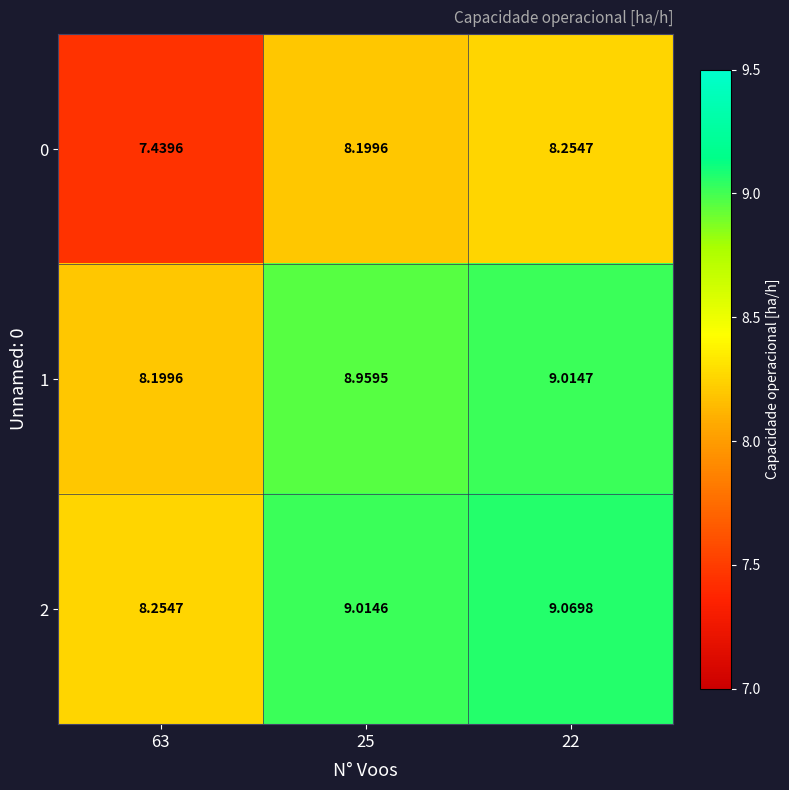

Is the value of 1 at 22 greater than the value of 2 at 25?

Yes